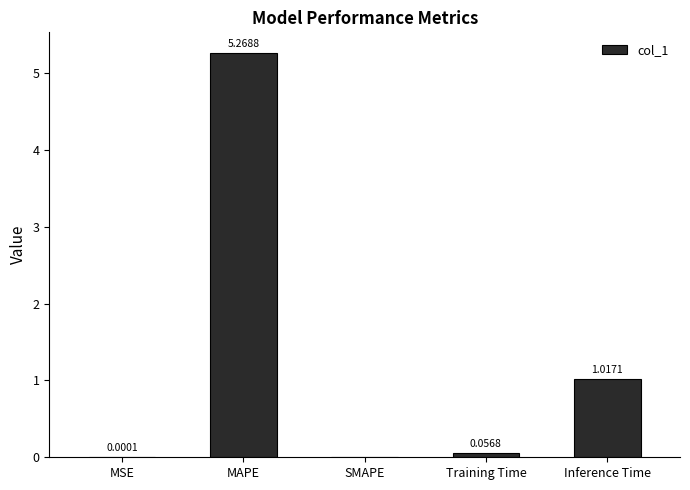

Where is the data nearest to the value 2?

Inference Time